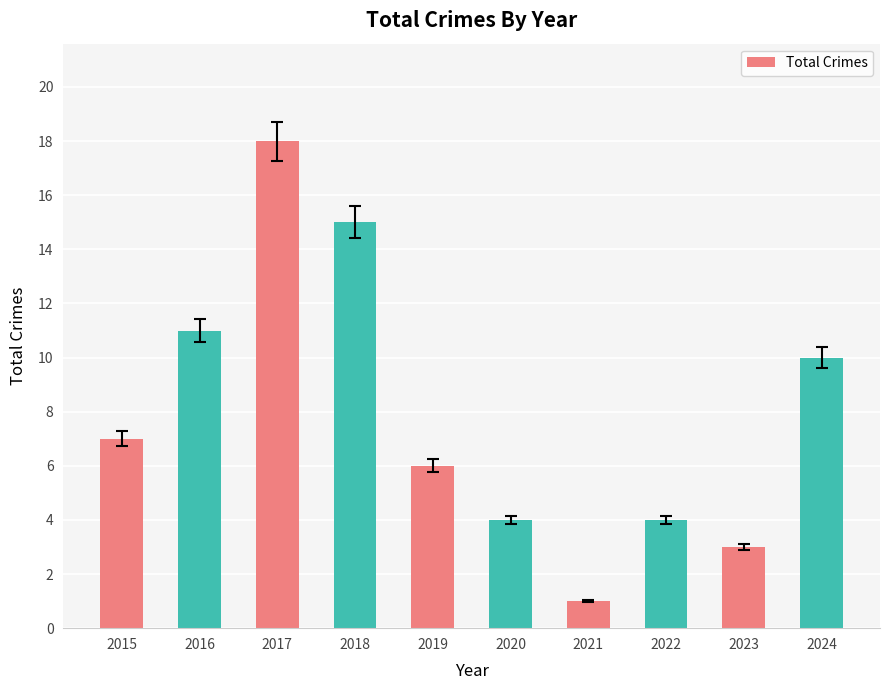

What is the maximum value shown in the chart?

18